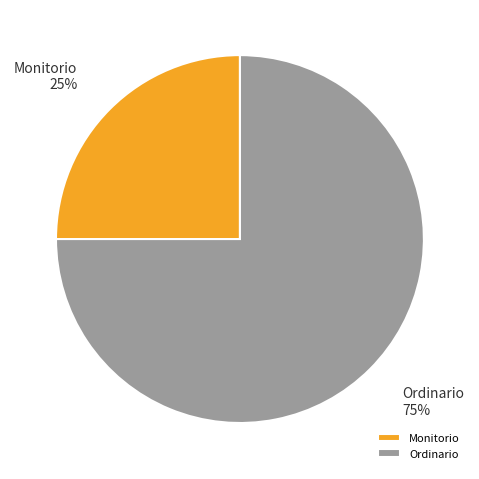

Do Monitorio and Ordinario together represent more than half of the pie?

Yes